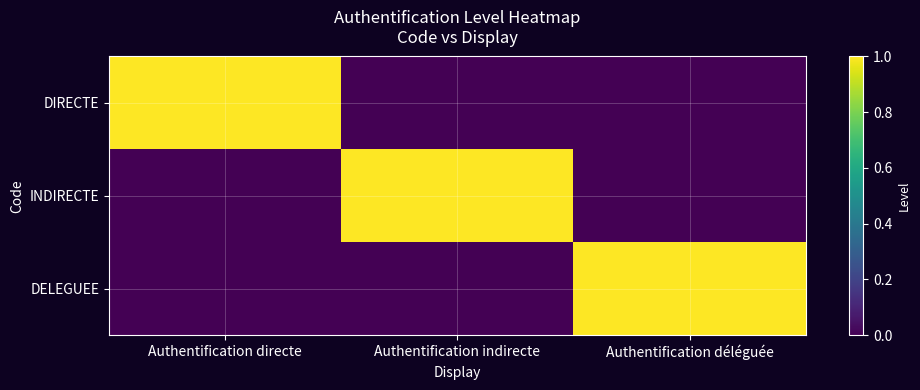

At how many categories does at least one series exceed 0?

3